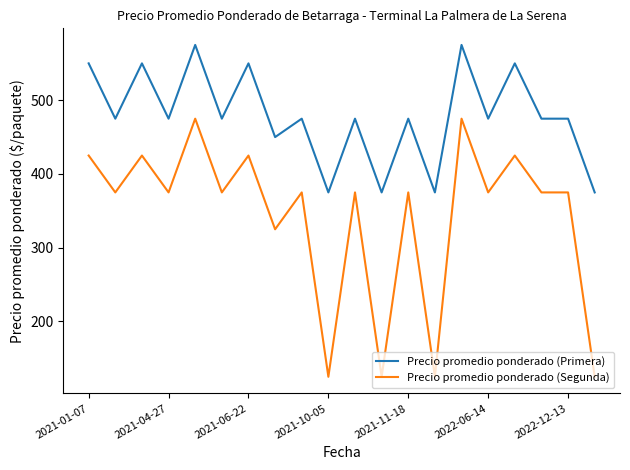

What is the difference between the maximum and minimum values in the Precio promedio ponderado (Primera) series?

200